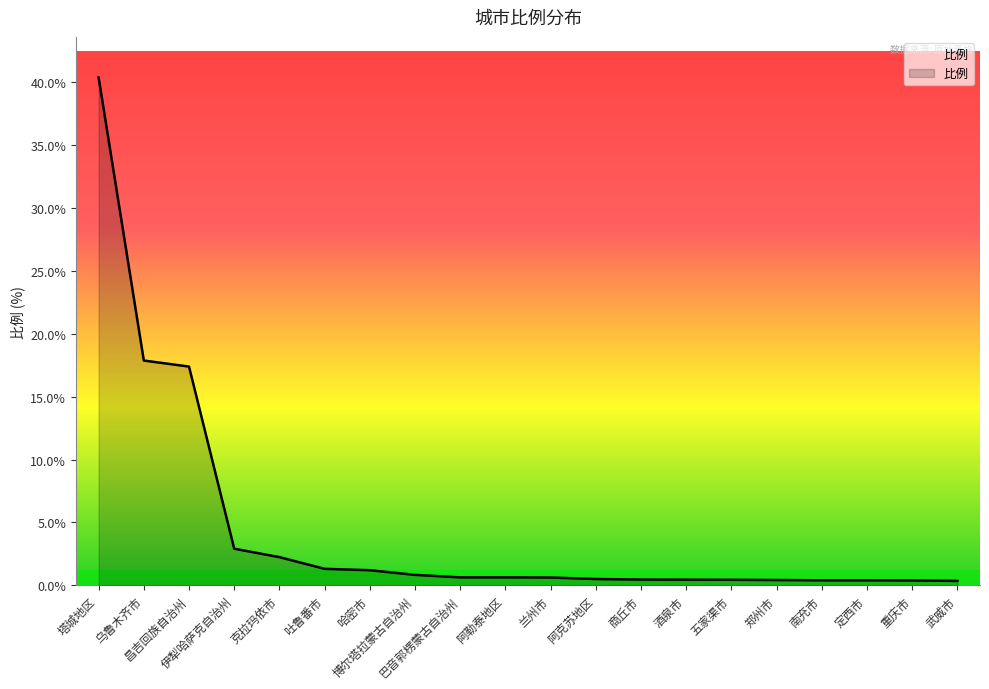

What is the maximum value shown in the chart?

40.4